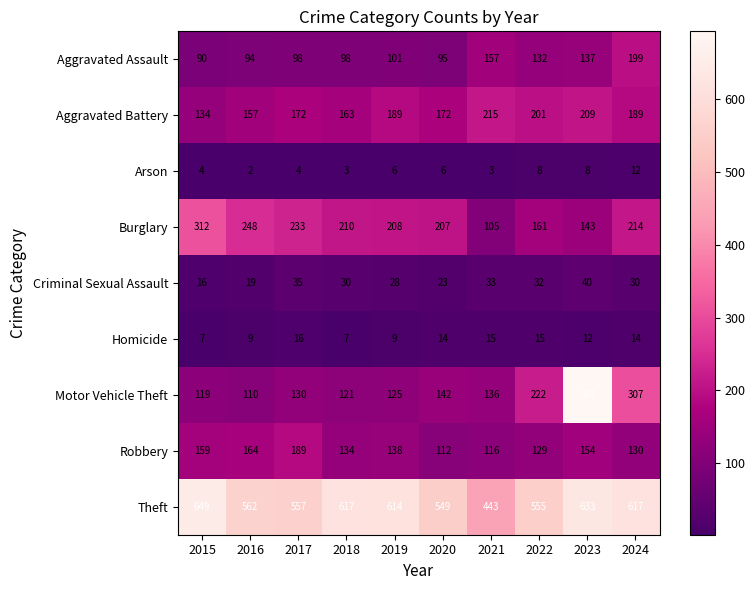

Read the Homicide value at 2017.

16